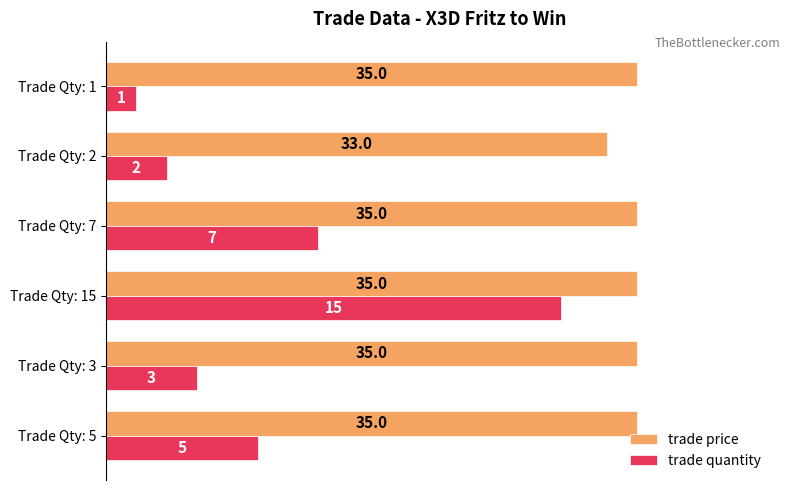

List the series in order of their peak value, highest first.

trade price, trade quantity